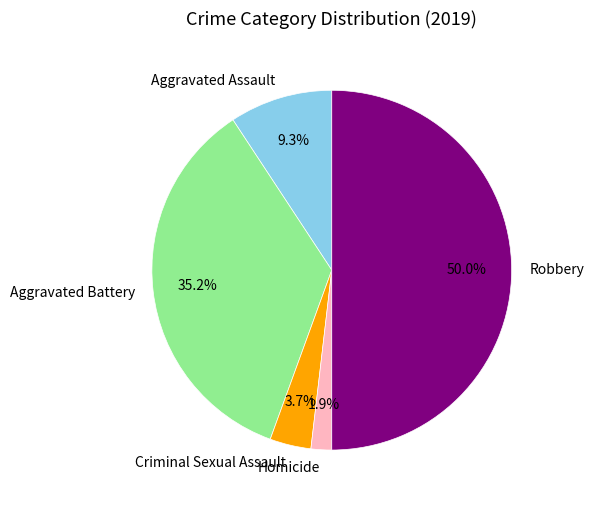

Is Homicide the majority of the pie?

No